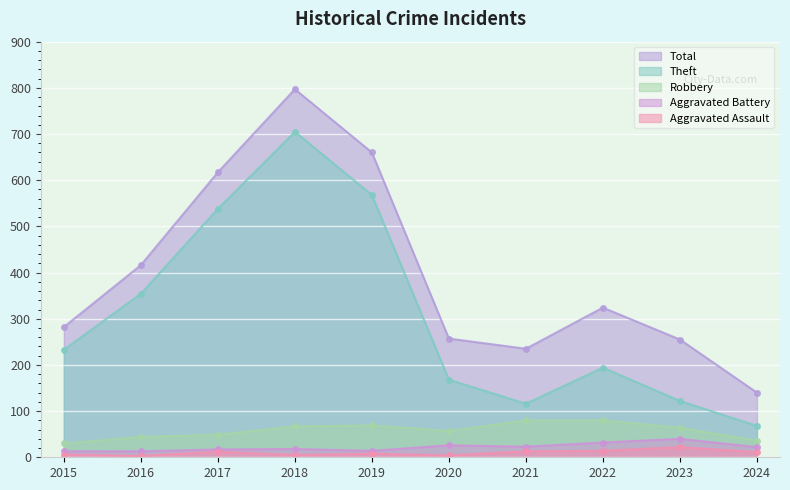

What is the maximum value for Theft?

705